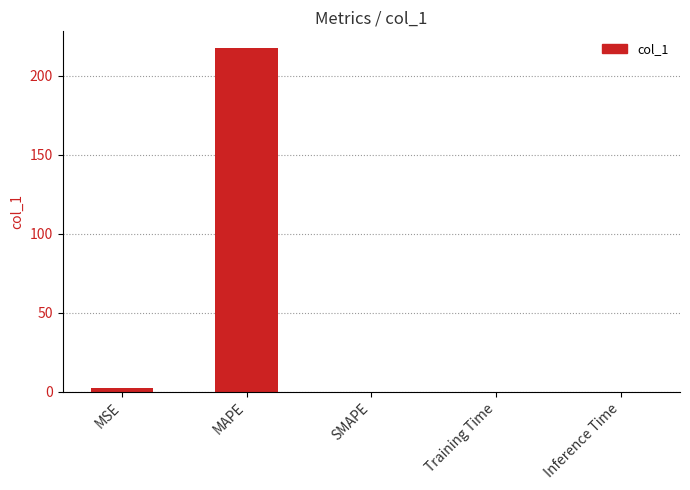

What is the maximum value shown in the chart?

217.4